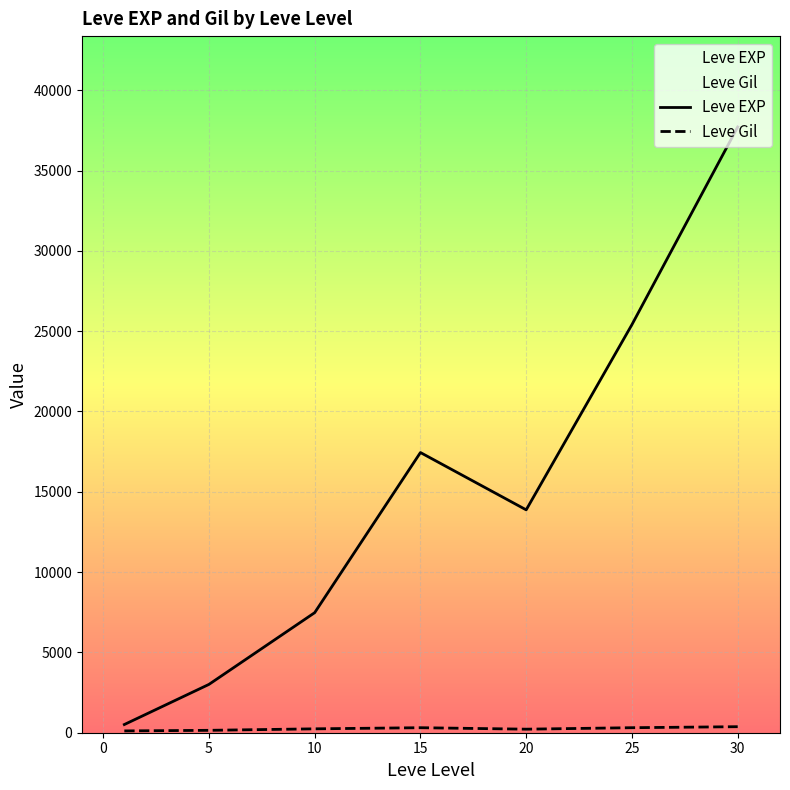

Which series has the widest spread of values?

Leve EXP